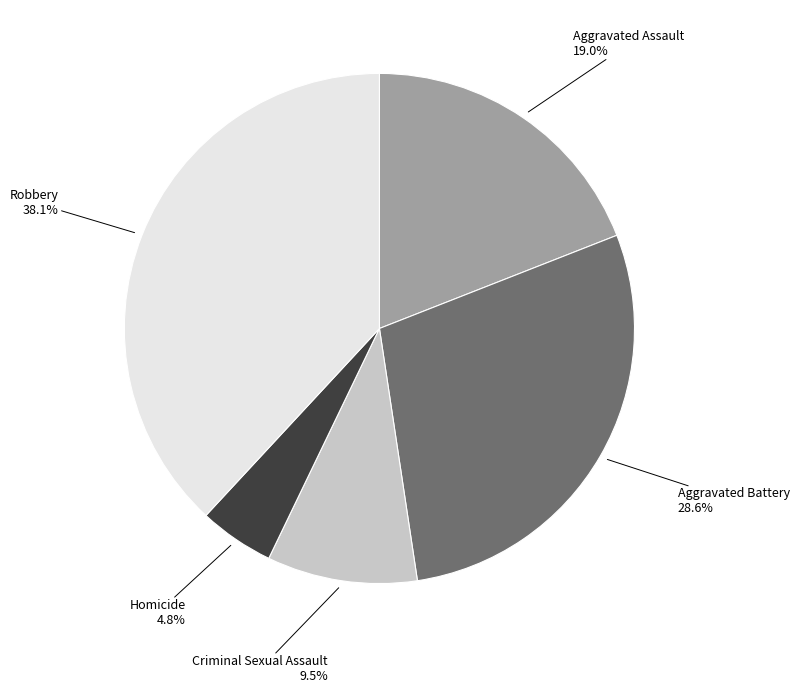

Does any single category account for the majority?

No